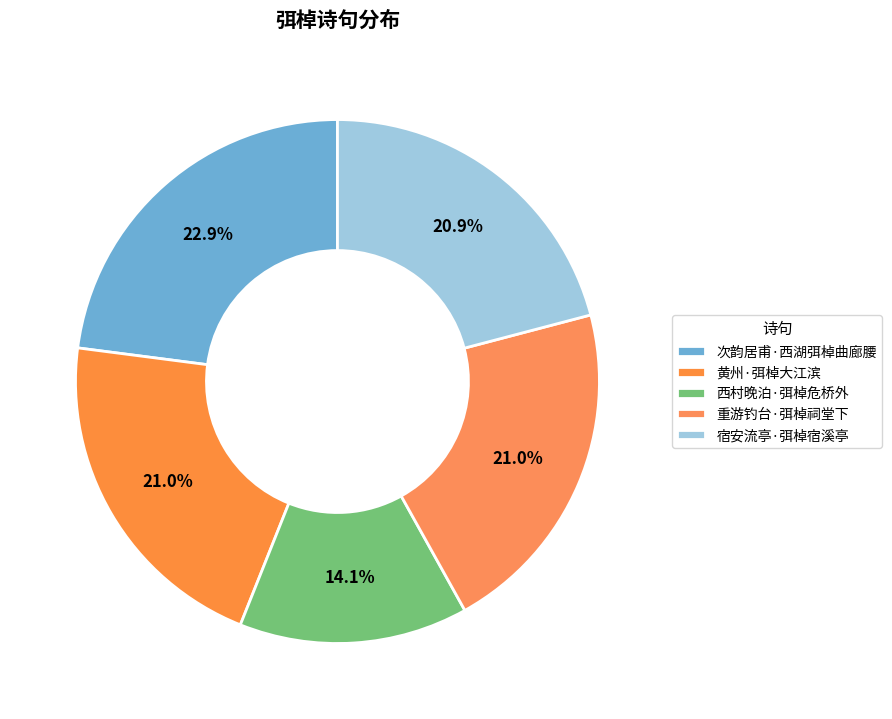

Does any single category account for the majority?

No